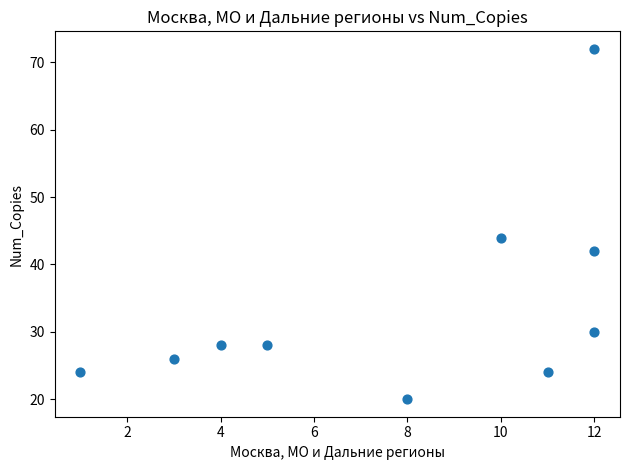

What Y value in the scatter plot is closest to 46?

44